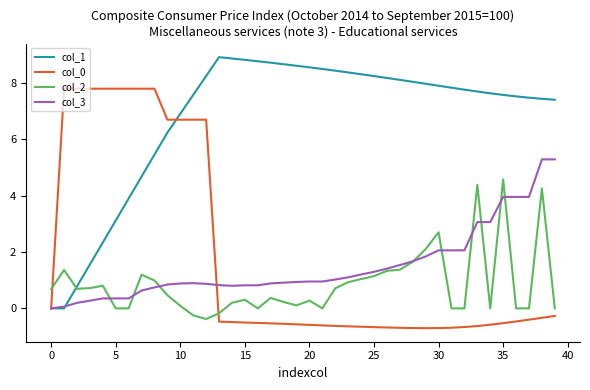

What is the average value of the col_0 series?

1.8